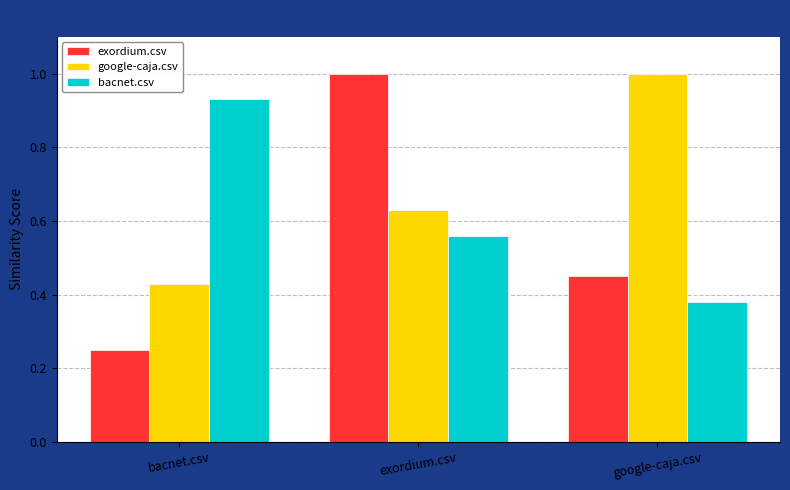

The value of exordium.csv at exordium.csv is 0.3. True or false?

False